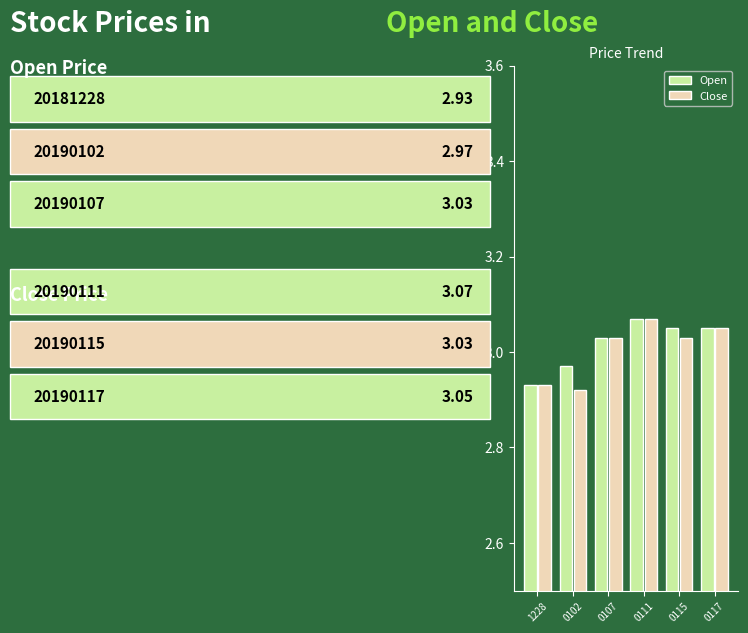

The Open series shows 1.1 at 0102. True or false?

False